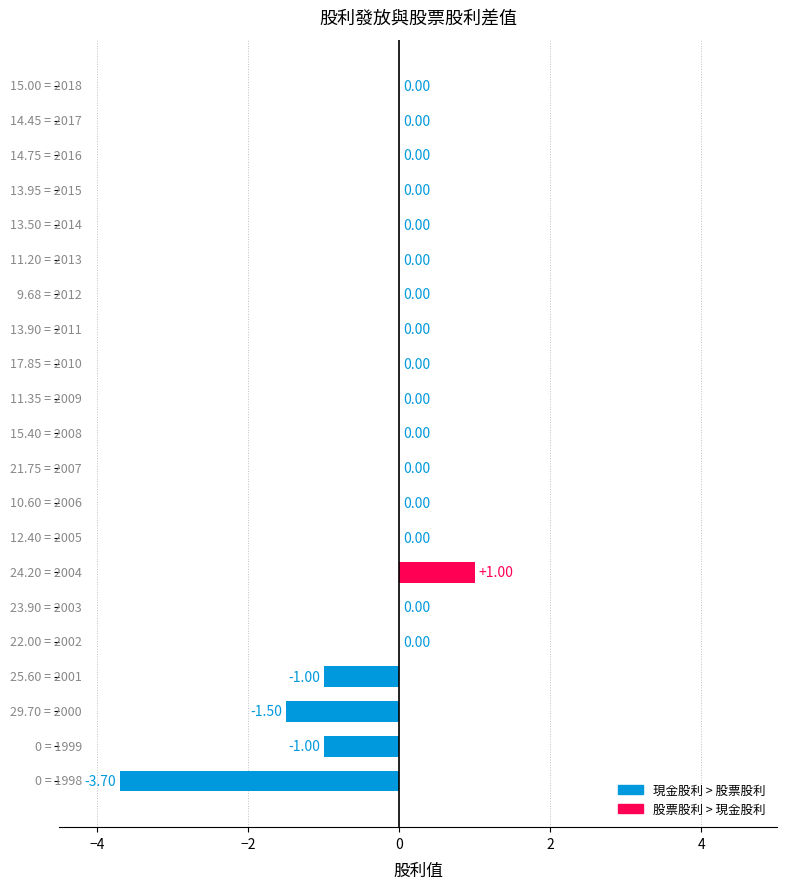

Does the chart contain stacked bars?

No